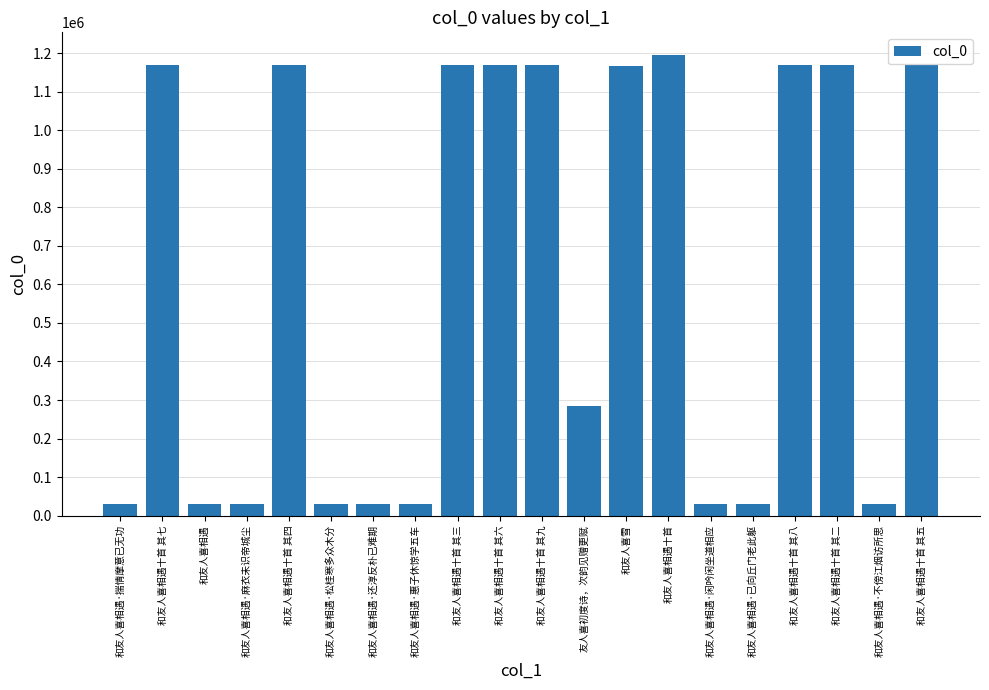

What is the label of the 8th bar from the right?

和友人喜雪